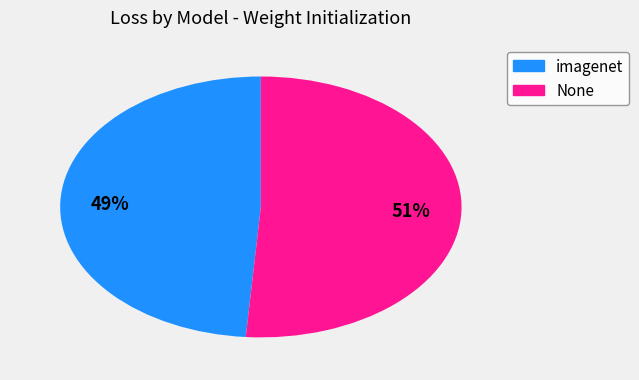

Does any single category account for the majority?

Yes